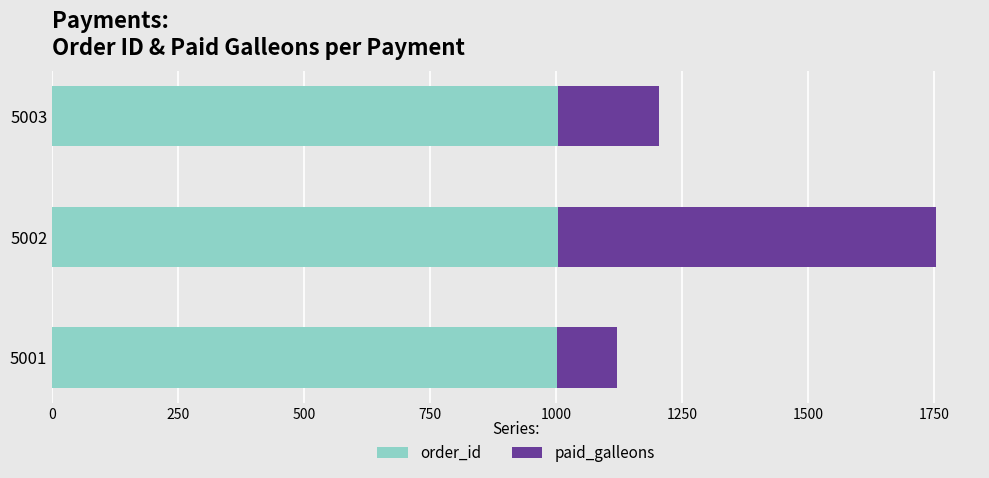

What is the lowest value of the order_id series?

1001